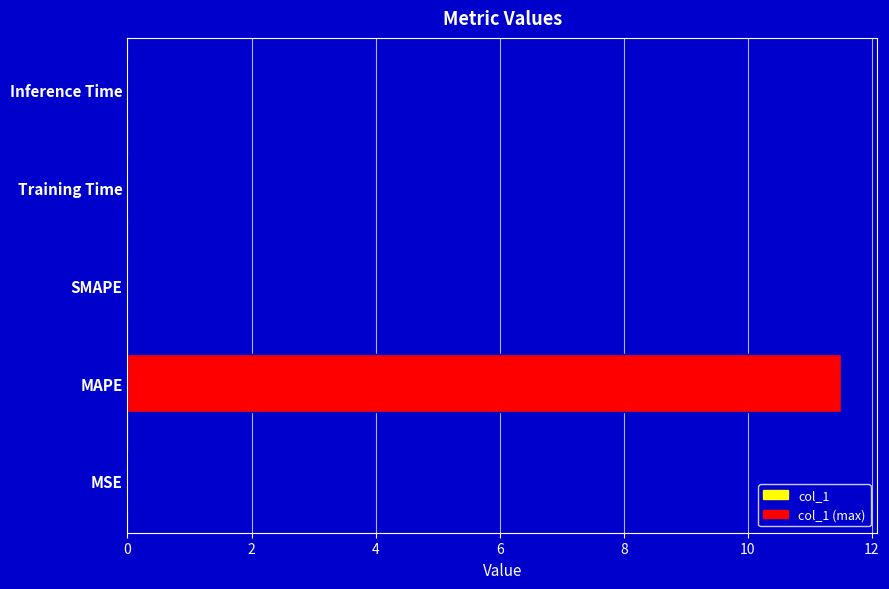

How many data points does each series have?

5